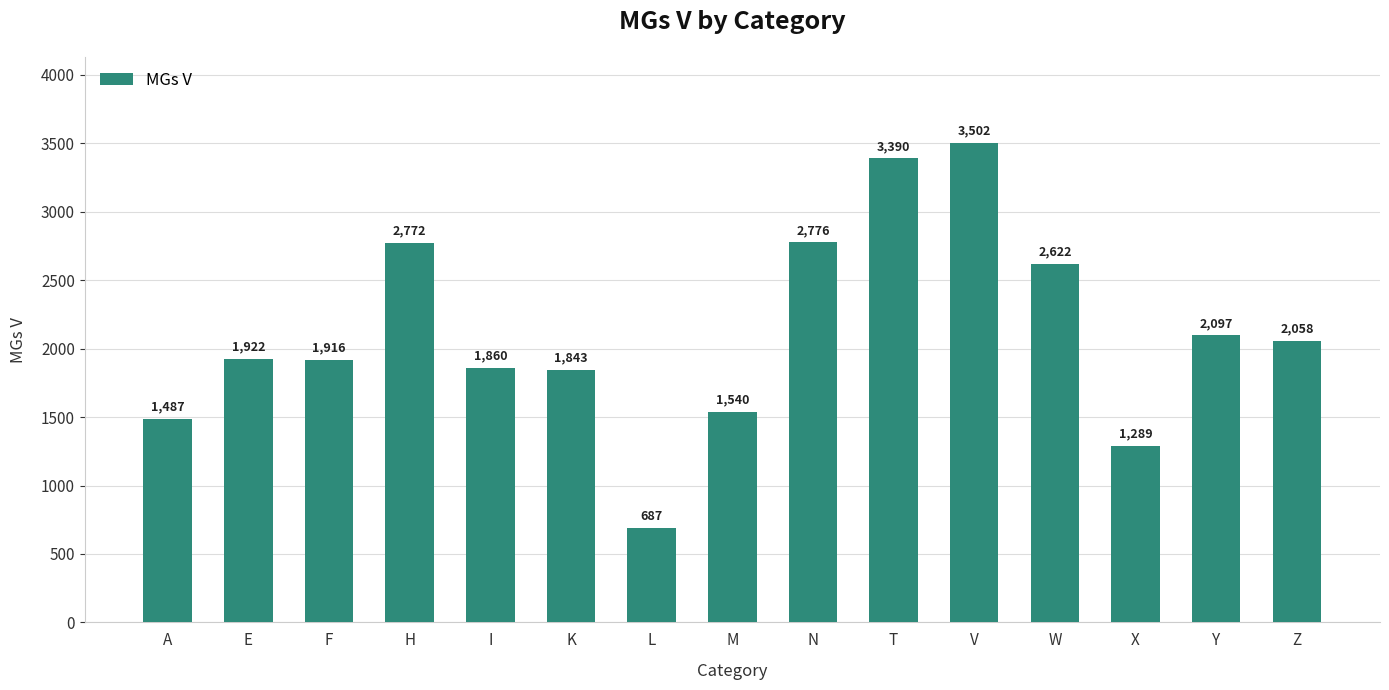

Is it true that the value at V is 6259?

False